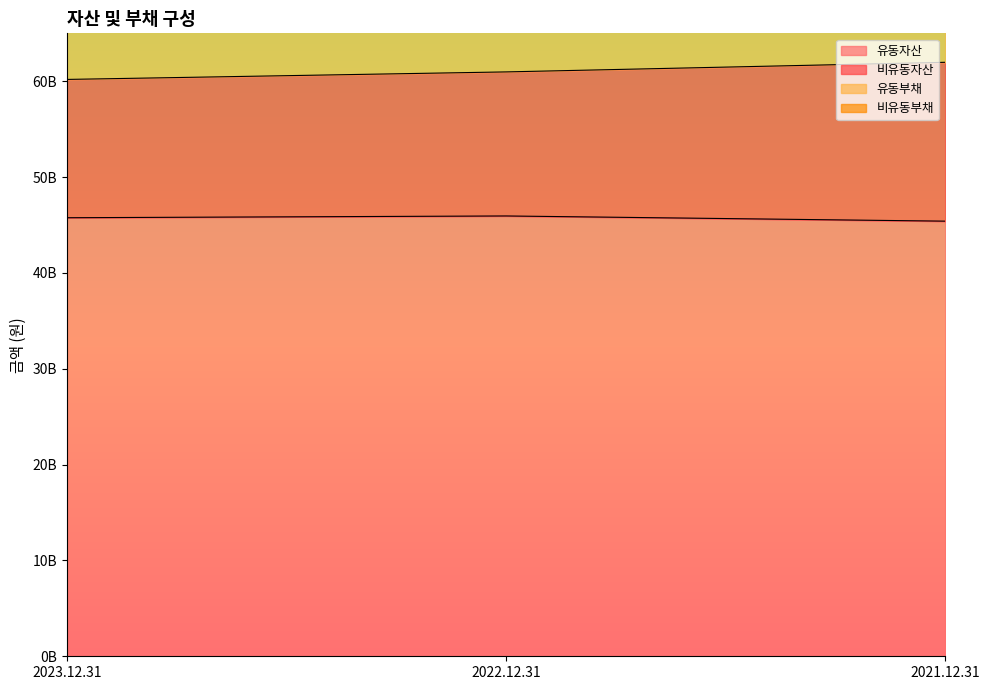

At which label is 유동부채 closest to 77832448308?

2022.12.31